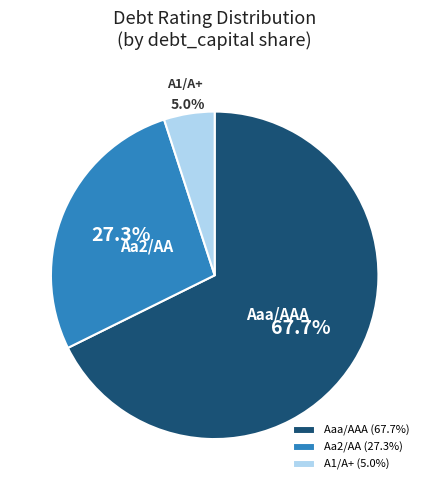

Approximately how many times larger is the value at Aaa/AAA compared to A1/A+?

13.5